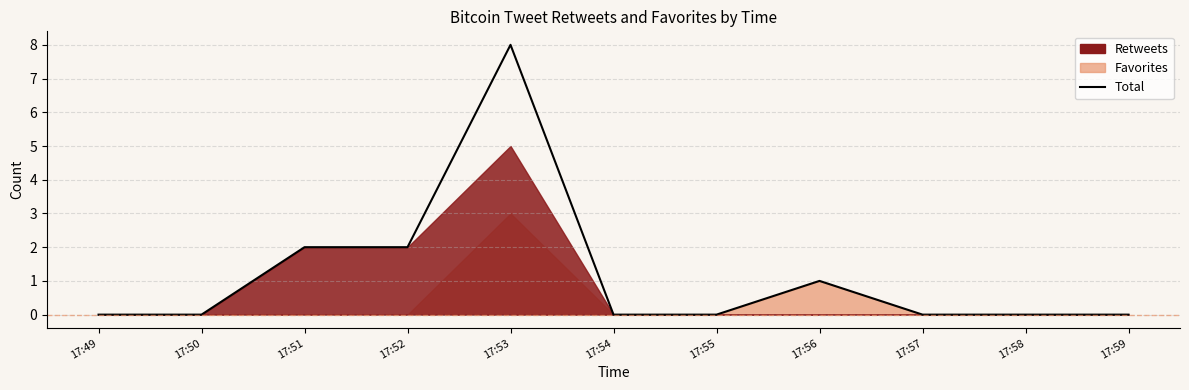

How many lines are shown in the chart?

1